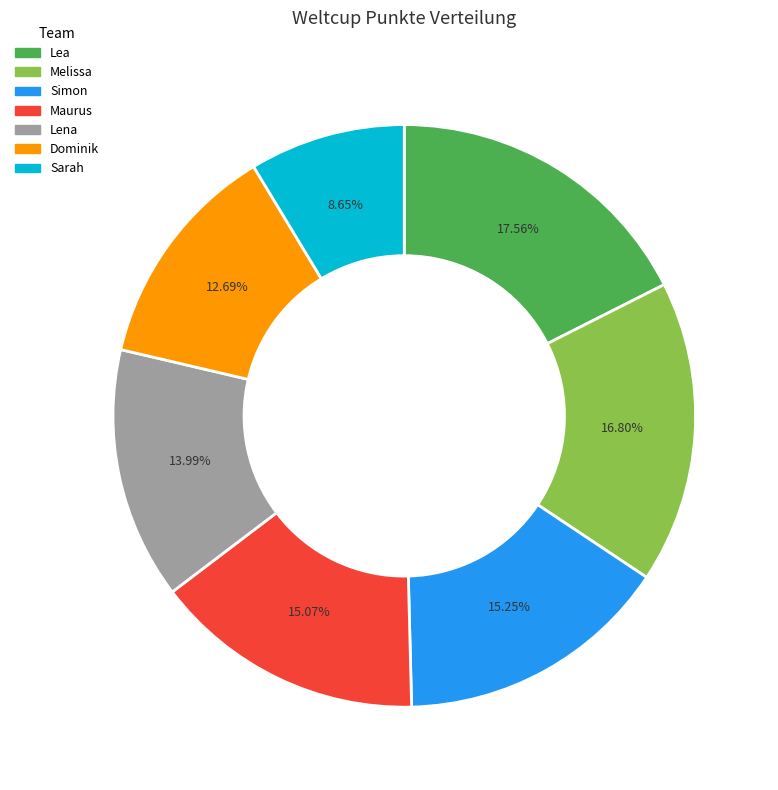

To the nearest percent, what portion does Melissa represent?

17%